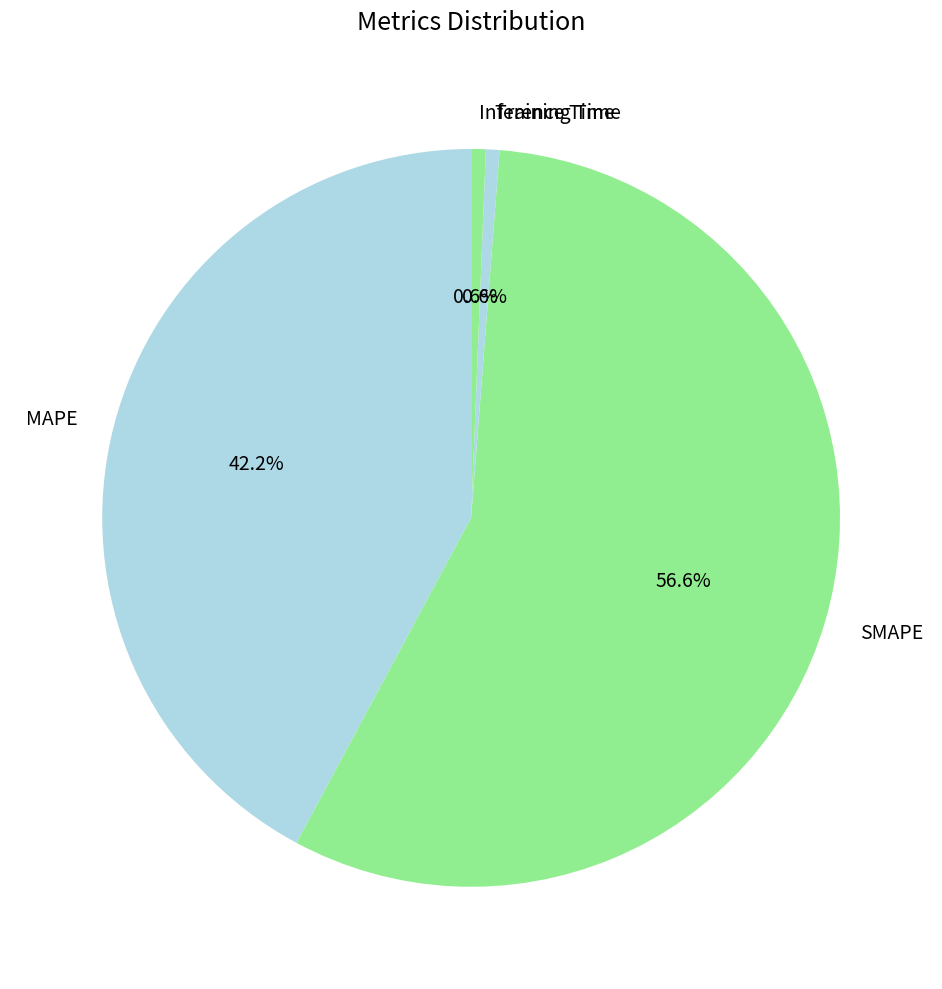

Approximately how many times larger is the value at MAPE compared to SMAPE?

0.7